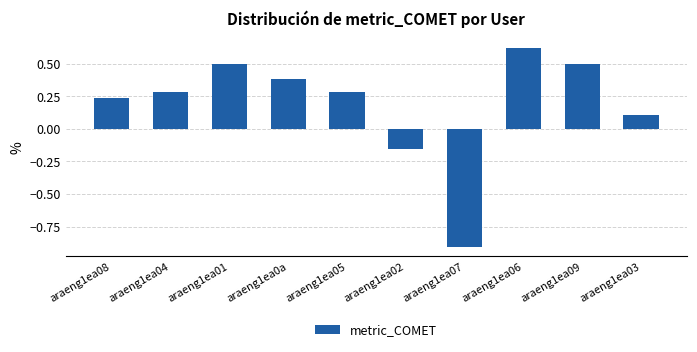

What is the label of the 3rd bar from the right?

araeng1ea06